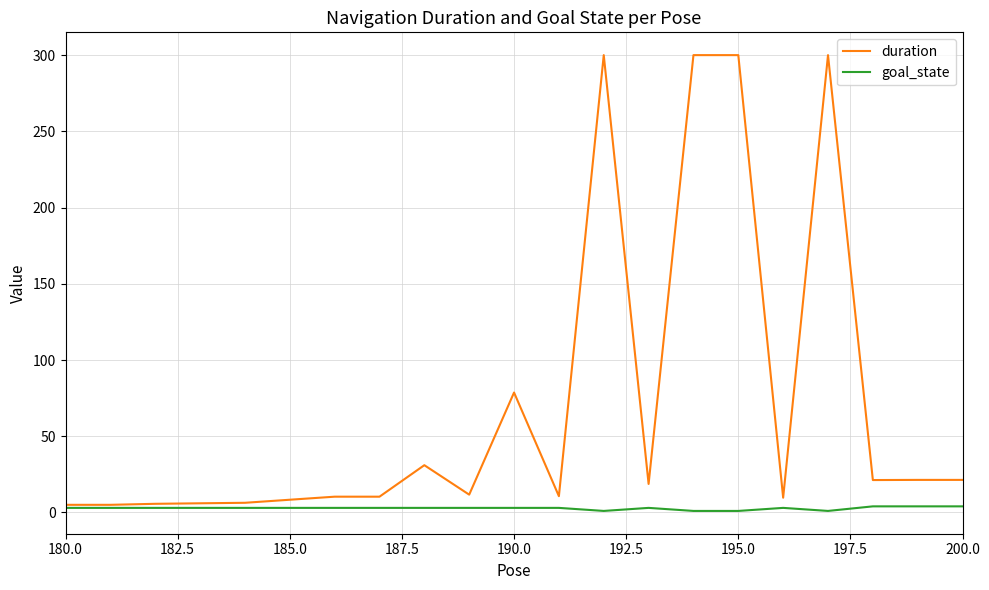

Is it true that duration equals 8.2 at 20?

False